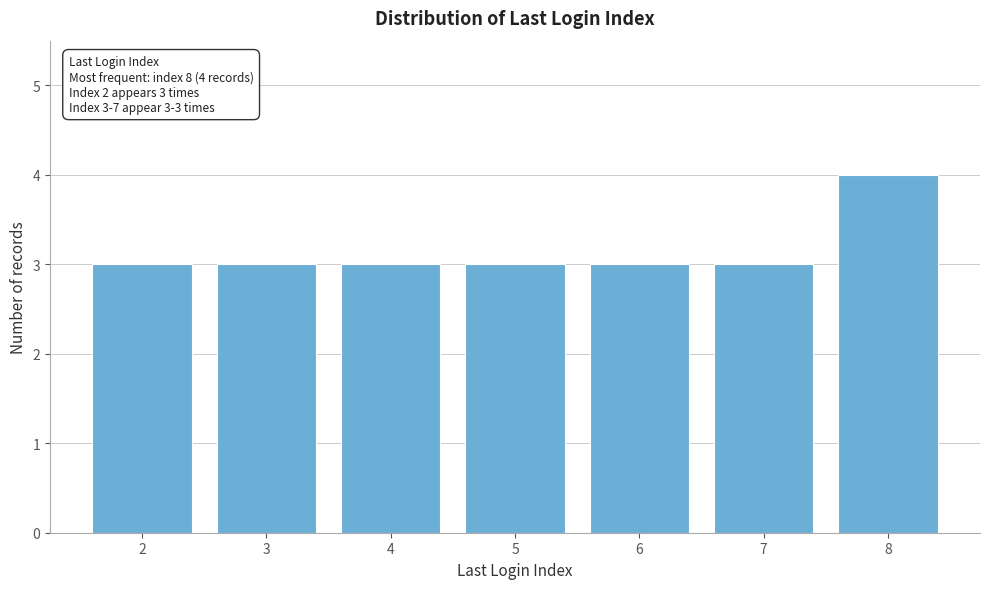

Reading right to left, extract all data points from this chart.

8=4	7=3	6=3	5=3	4=3	3=3	2=3